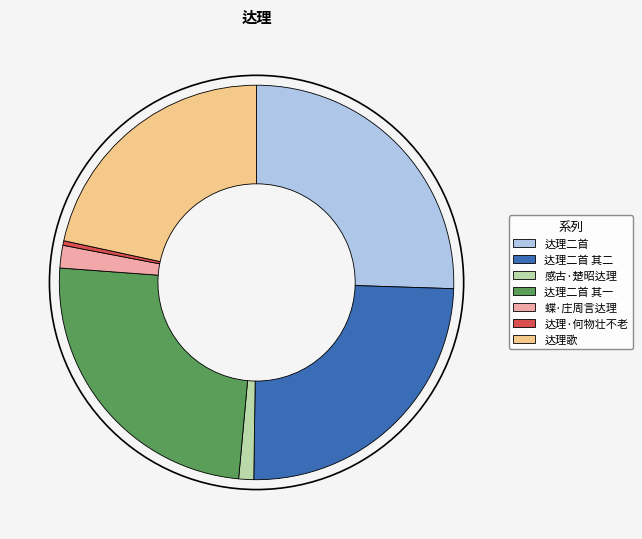

Which category has the smallest portion of the pie?

达理·何物壮不老